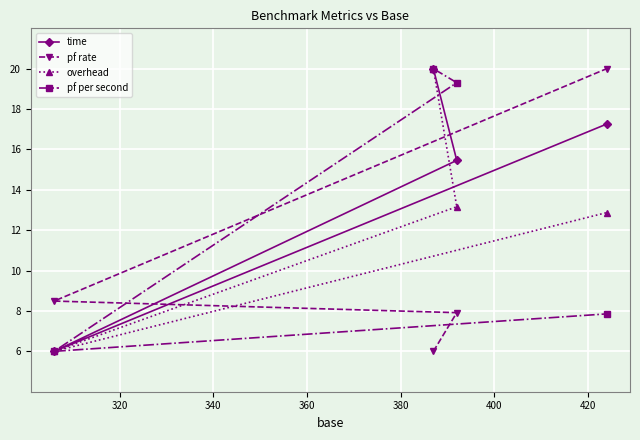

What is the value of the overhead point at the 4th from the left?

12.9